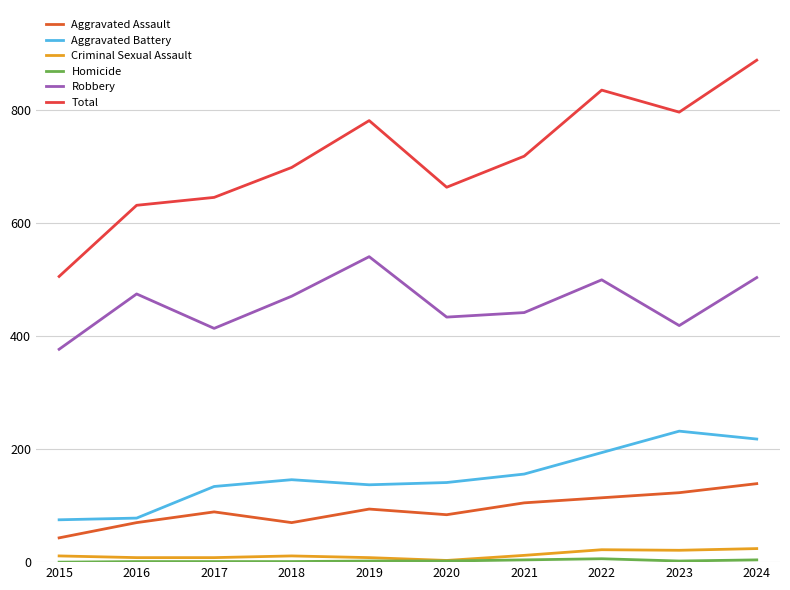

What is the sum of the Criminal Sexual Assault values at 2024 and 2019?

32